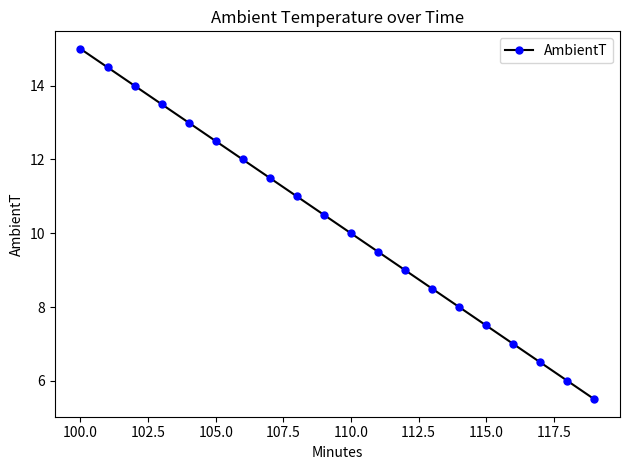

How many distinct data groups are displayed?

1